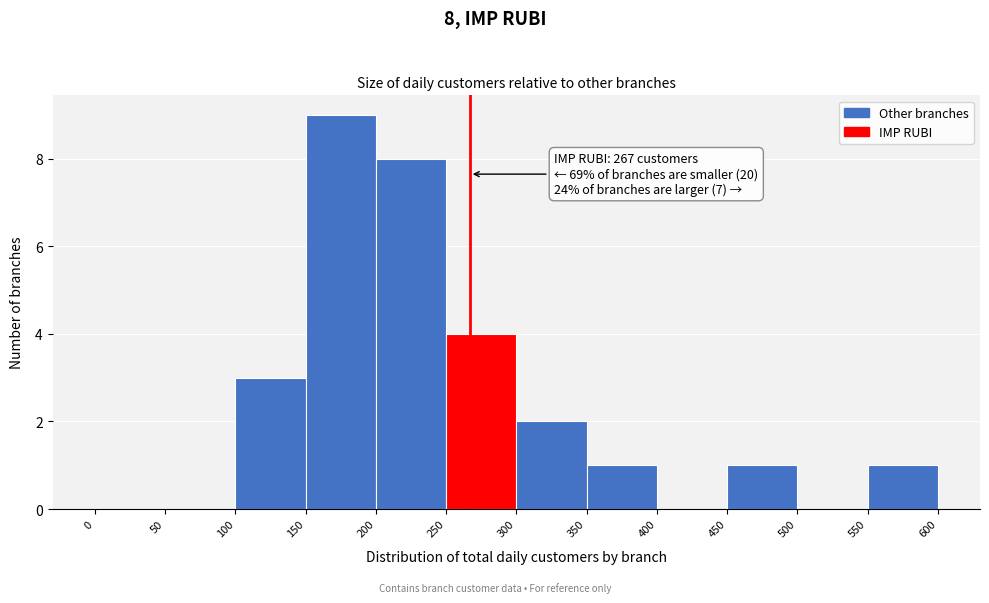

Which range on the x-axis has the tallest bar?

150 to 200